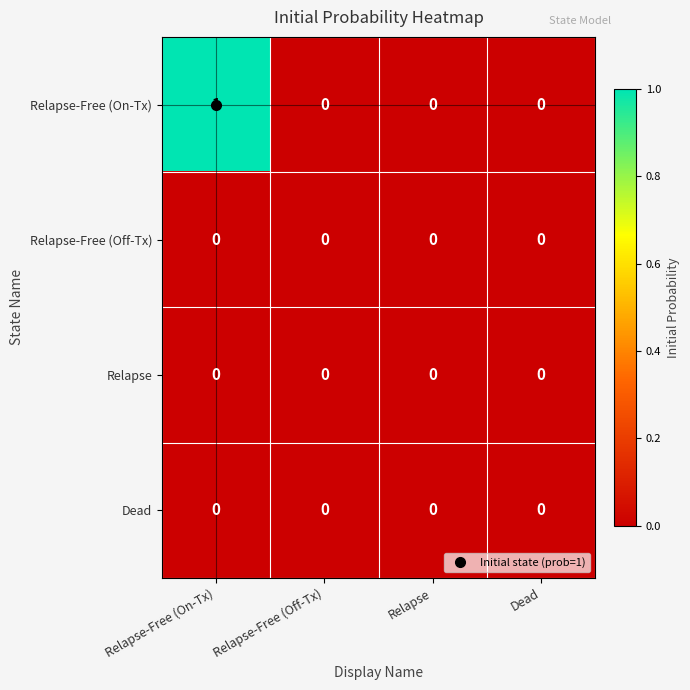

True or false: Relapse-Free (Off-Tx) has a value of 0 at Relapse-Free (On-Tx).

True